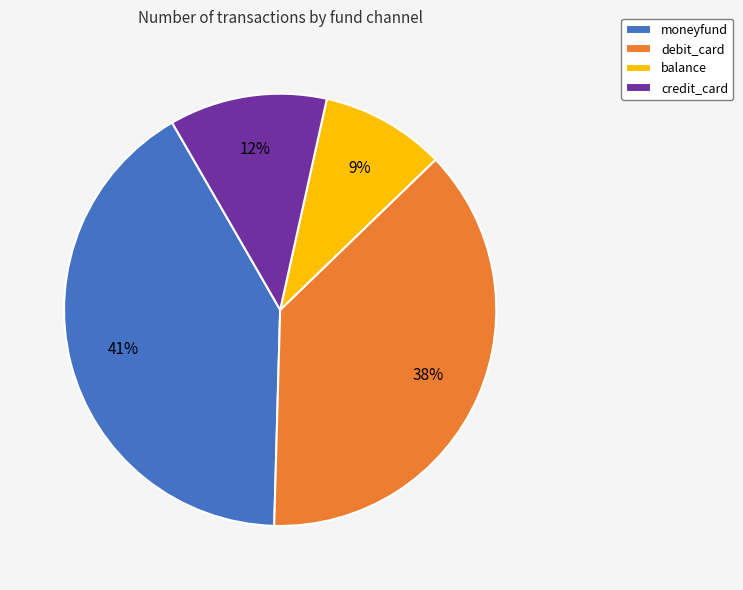

To the nearest percent, what is the difference between the largest and smallest slice percentages?

32%